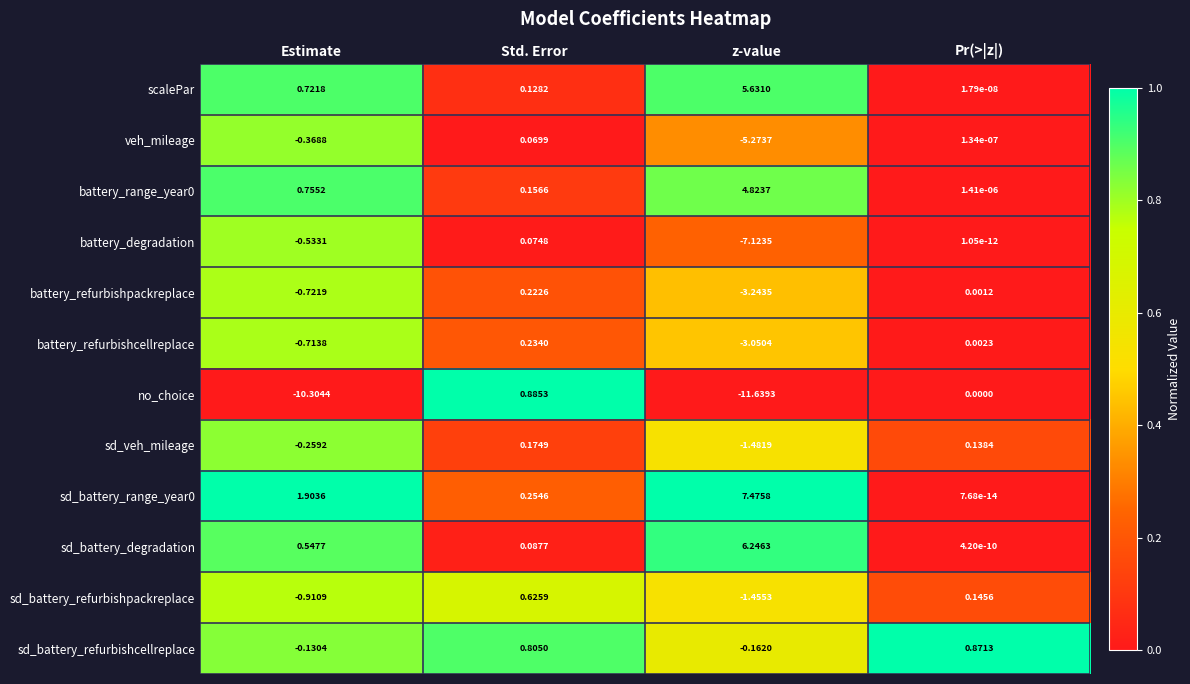

At which category does the chart reach its minimum across all series?

z-value